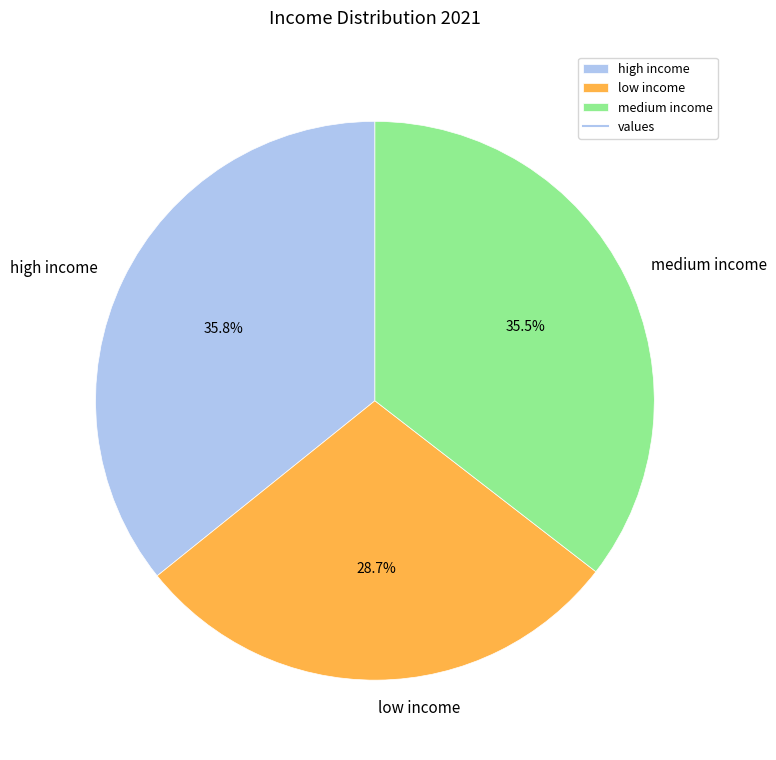

Approximately how many times larger is the value at medium income compared to low income?

1.2